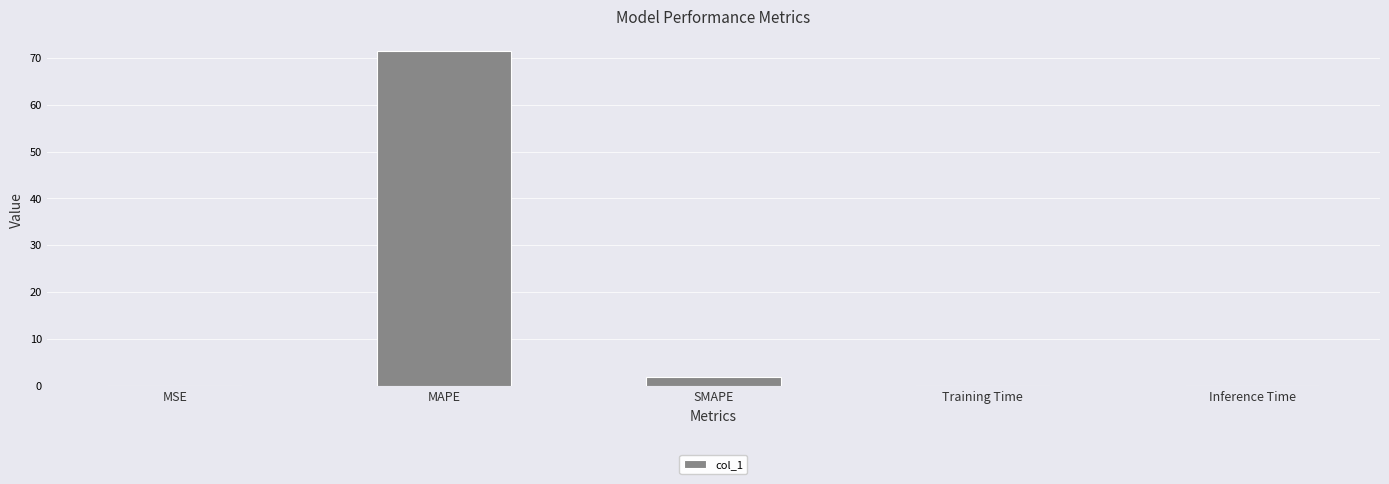

Which label corresponds to the largest value in the chart?

MAPE